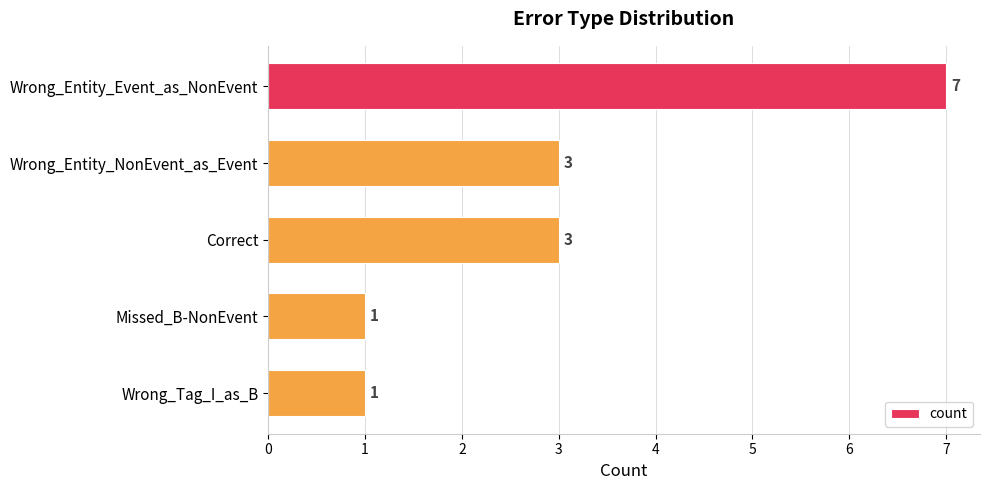

The chart shows a value of 2 at Correct. True or false?

False